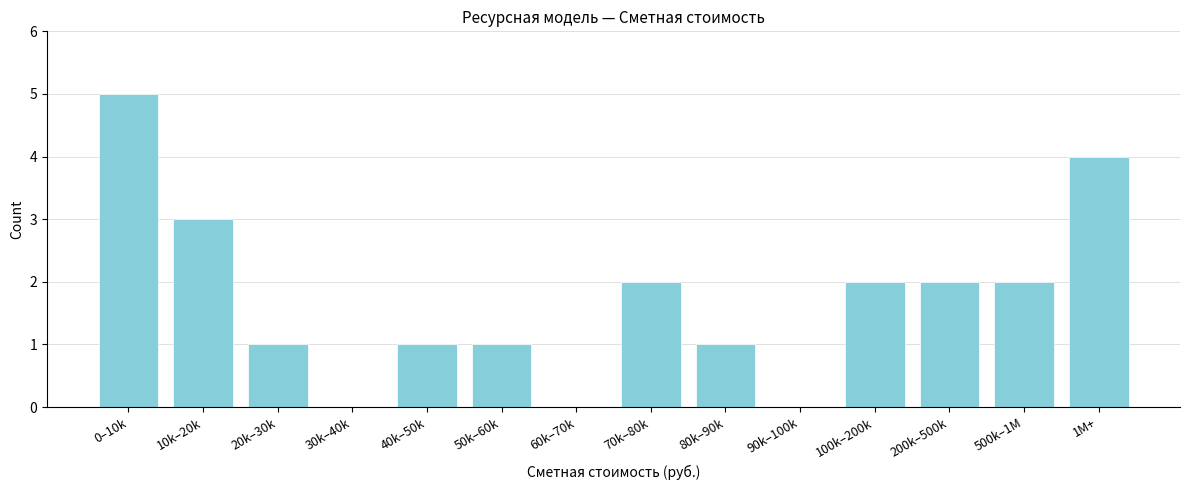

Is it true that the value at 1M+ is 2?

False